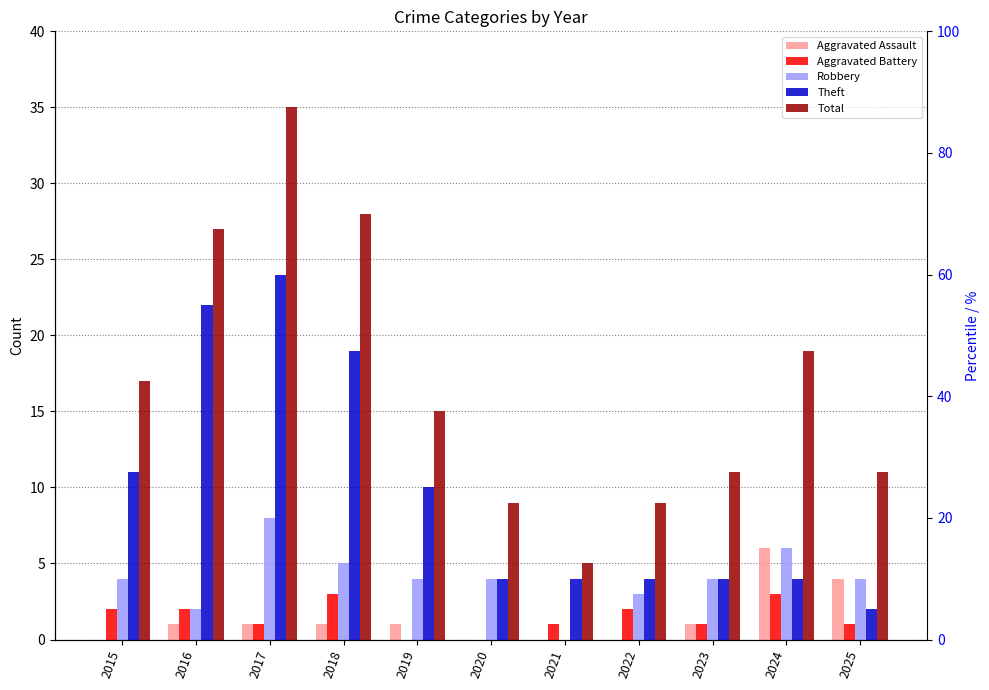

Are the bars horizontal?

No